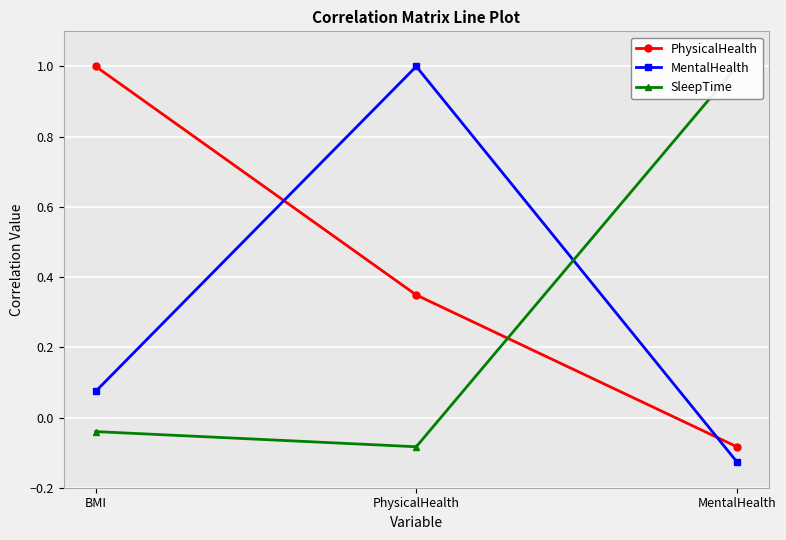

What is the average value of the MentalHealth series?

0.3